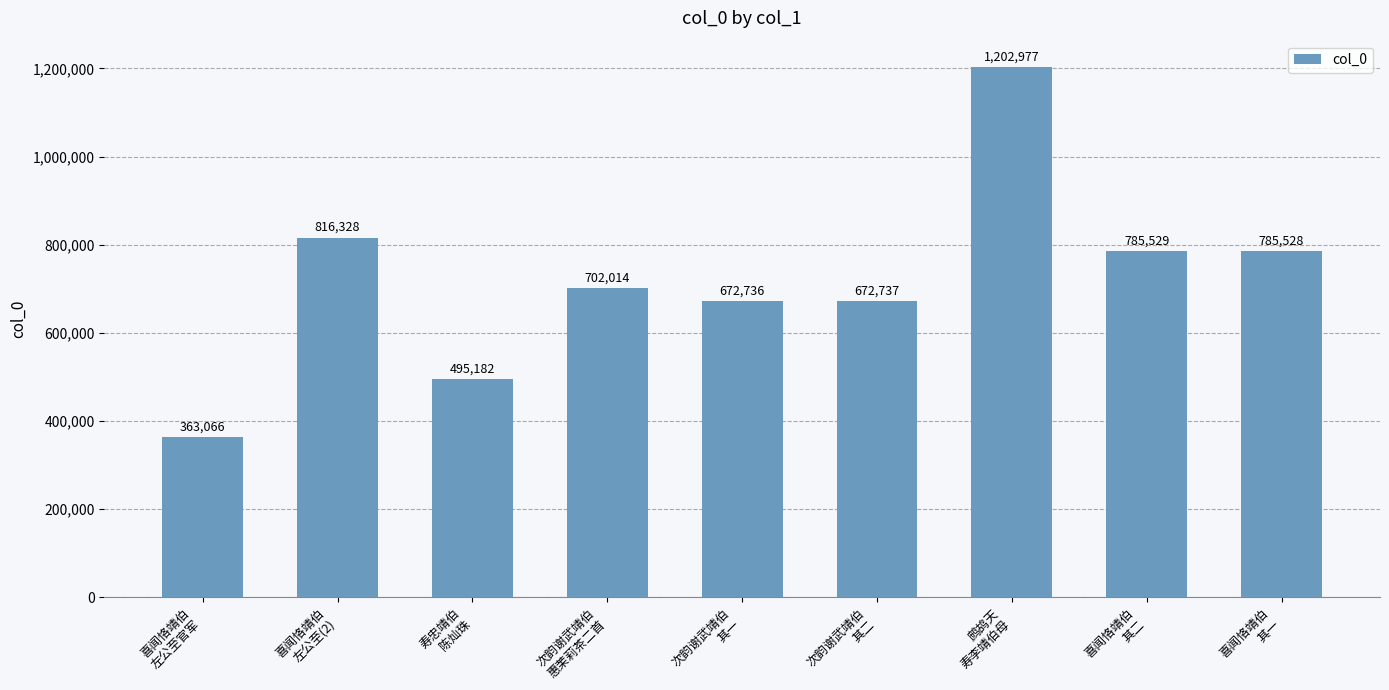

Rank the categories by value from lowest to highest.

喜闻恪靖伯
左公至官军, 寿忠靖伯
陈灿珠, 次韵谢武靖伯
其一, 次韵谢武靖伯
其二, 次韵谢武靖伯
惠茉莉茶二首, 喜闻恪靖伯
其一, 喜闻恪靖伯
其二, 喜闻恪靖伯
左公至(2), 鹧鸪天
寿李靖伯母